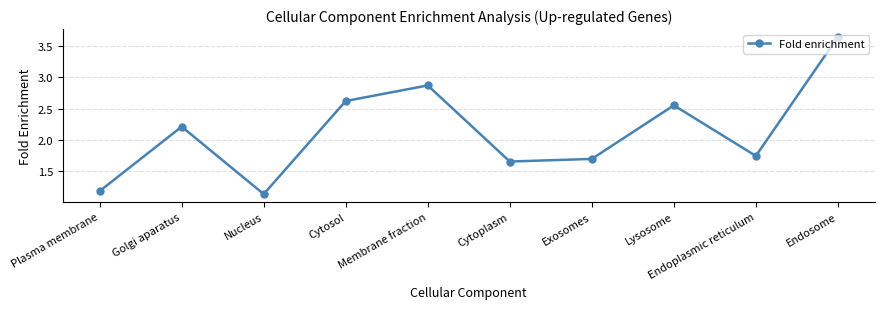

At which label does the data first exceed 2?

Golgi aparatus